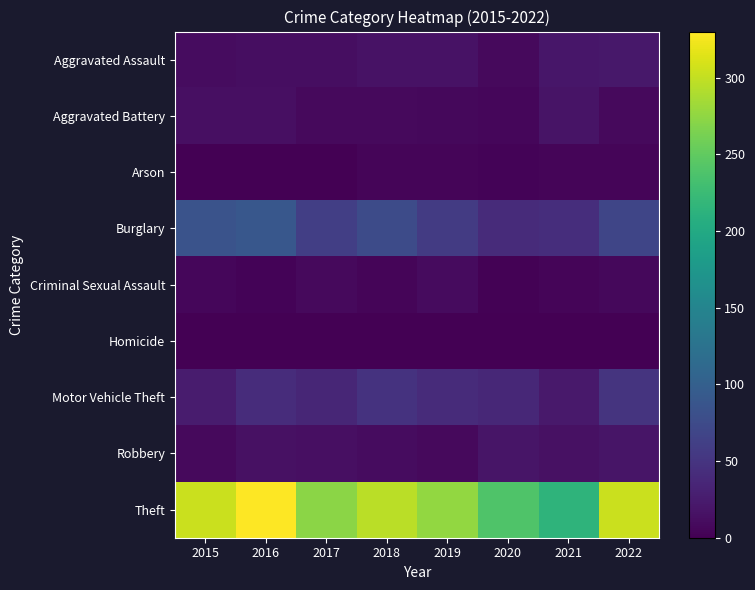

Reading left to right, transcribe all the data shown in this chart.

Aggravated Assault: 2015=11	2016=12	2017=12	2018=16	2019=16	2020=9	2021=20	2022=21
Aggravated Battery: 2015=13	2016=13	2017=9	2018=8	2019=7	2020=6	2021=17	2022=8
Arson: 2015=1	2016=0	2017=1	2018=4	2019=4	2020=3	2021=4	2022=4
Burglary: 2015=84	2016=89	2017=61	2018=76	2019=58	2020=40	2021=43	2022=69
Criminal Sexual Assault: 2015=6	2016=3	2017=9	2018=4	2019=10	2020=2	2021=5	2022=7
Homicide: 2015=0	2016=1	2017=1	2018=0	2019=0	2020=1	2021=0	2022=0
Motor Vehicle Theft: 2015=25	2016=42	2017=35	2018=48	2019=41	2020=37	2021=22	2022=49
Robbery: 2015=8	2016=15	2017=13	2018=11	2019=9	2020=19	2021=15	2022=19
Theft: 2015=304	2016=330	2017=272	2018=296	2019=277	2020=239	2021=215	2022=304